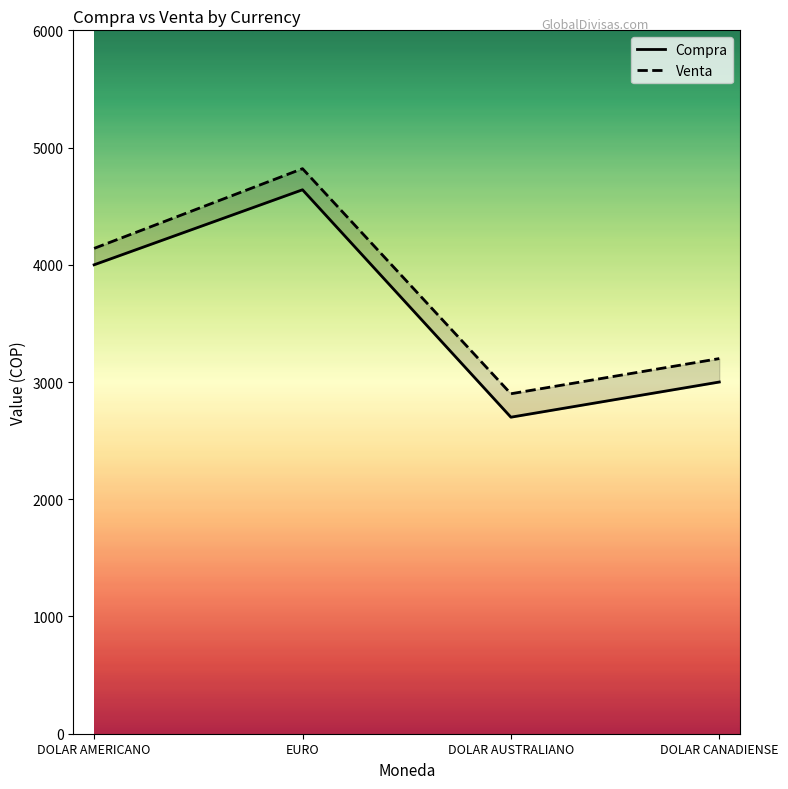

Reading left to right, list all the values displayed in this chart.

Compra: DOLAR AMERICANO=4000	EURO=4640	DOLAR AUSTRALIANO=2700	DOLAR CANADIENSE=3000
Venta: DOLAR AMERICANO=4140	EURO=4820	DOLAR AUSTRALIANO=2900	DOLAR CANADIENSE=3200